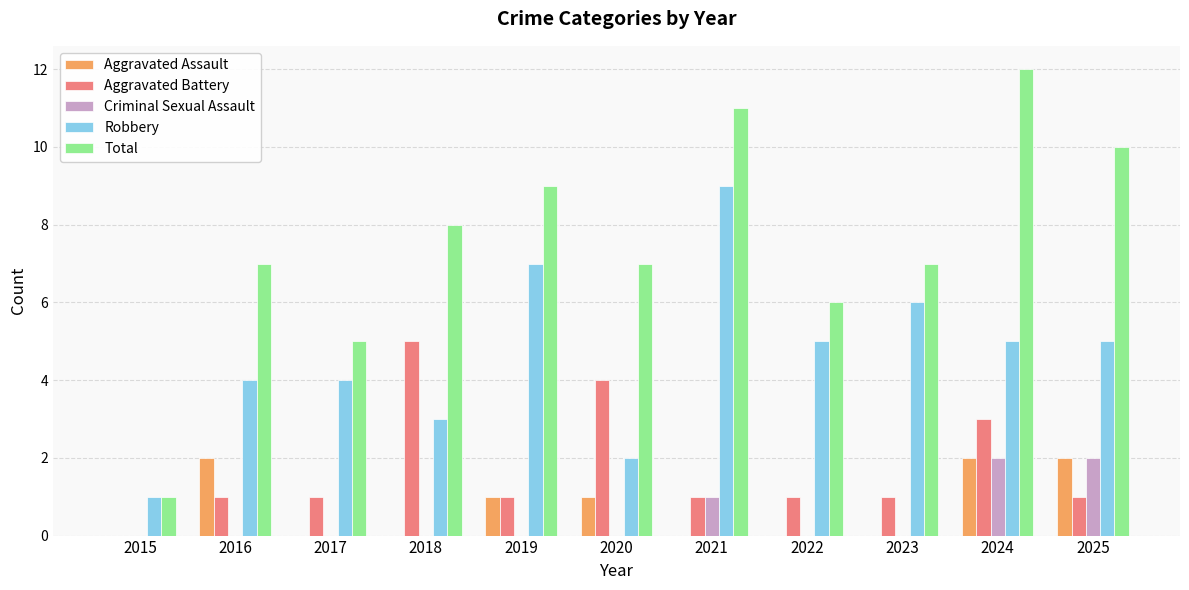

What are all the series names shown in the legend?

Aggravated Assault, Aggravated Battery, Criminal Sexual Assault, Robbery, Total